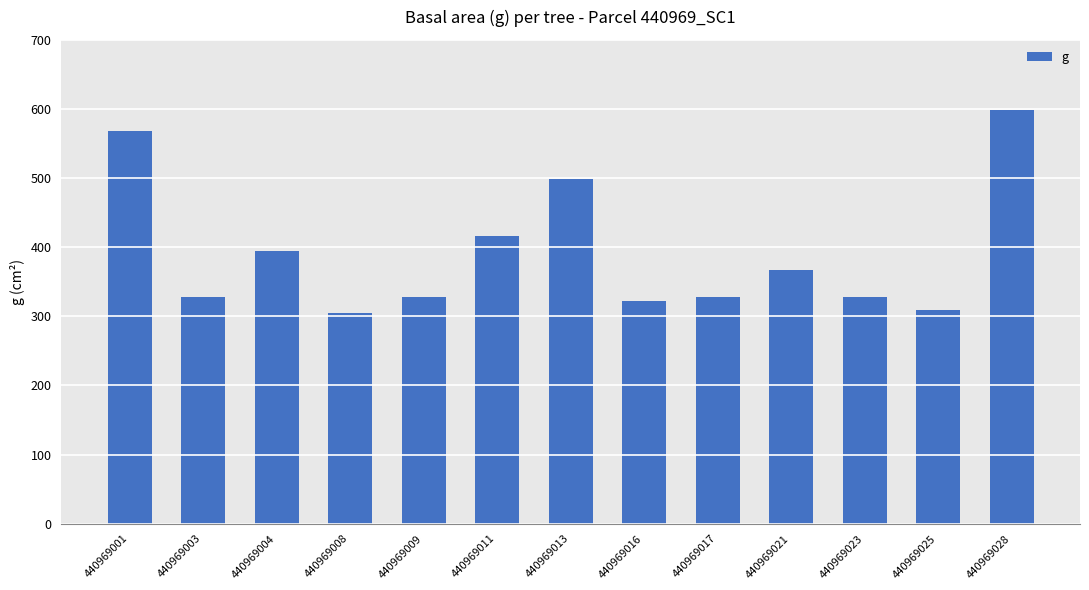

Where is the data nearest to the value 451?

440969011